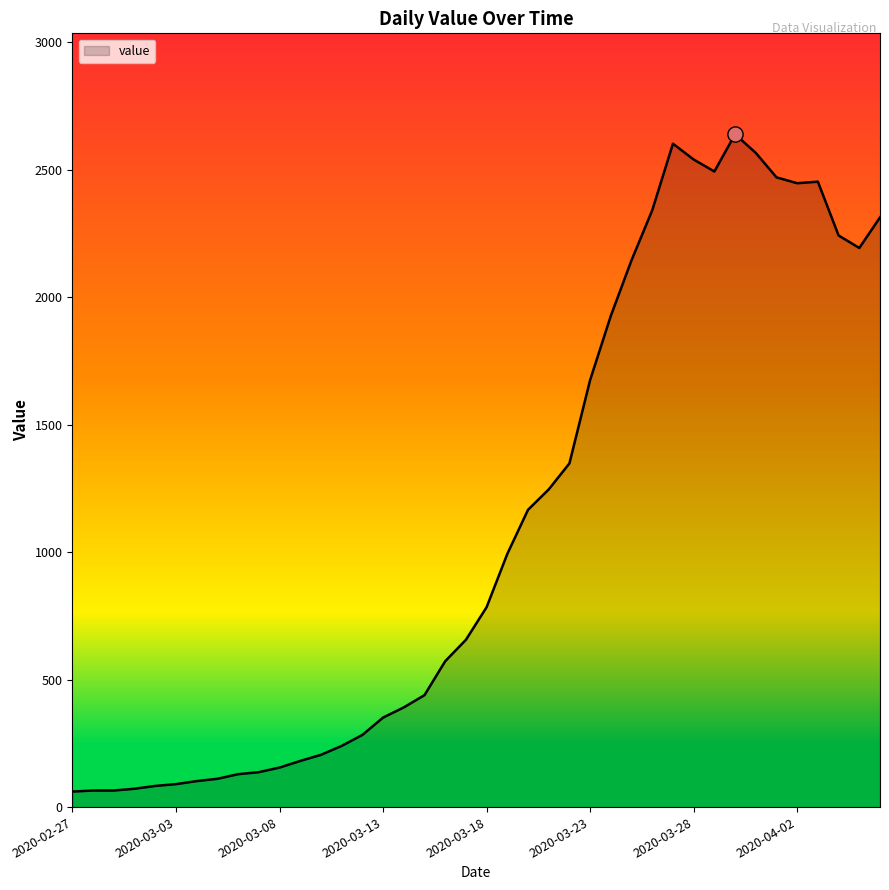

What is the greatest value displayed?

2639